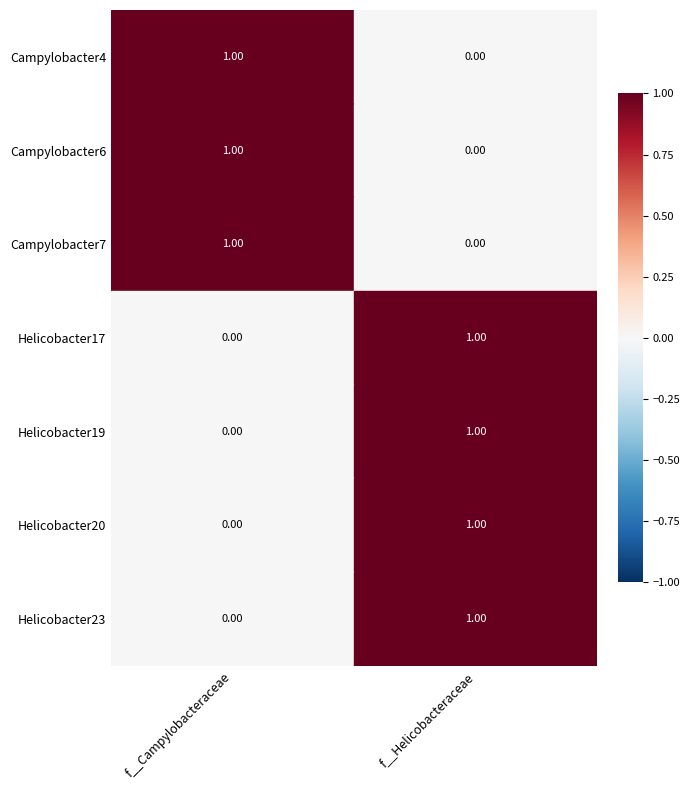

What is the sum of all label_Campylobacter7.fasta values?

1.0